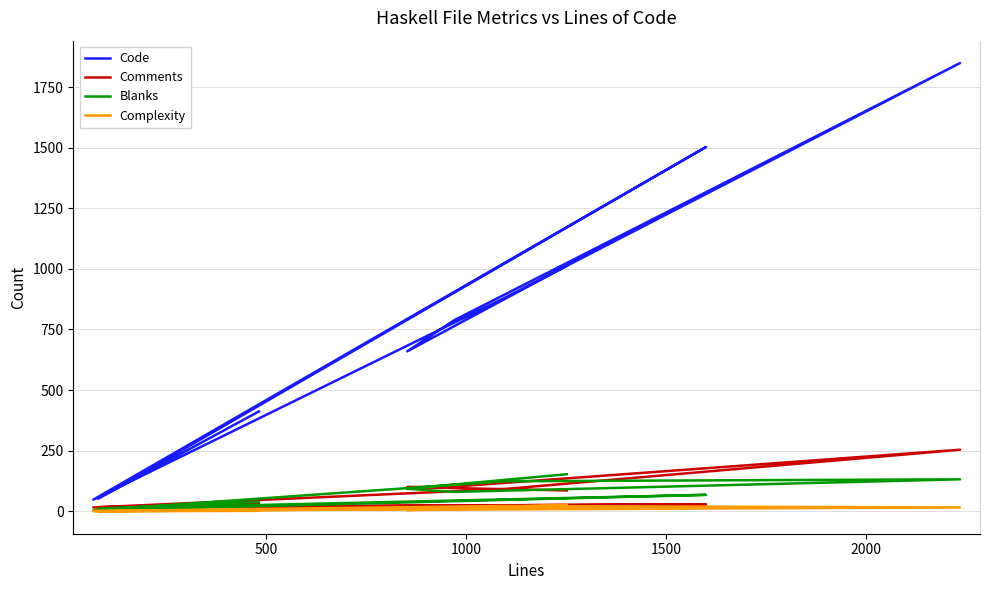

Rank the series by their maximum value, from lowest to highest.

Complexity, Blanks, Comments, Code